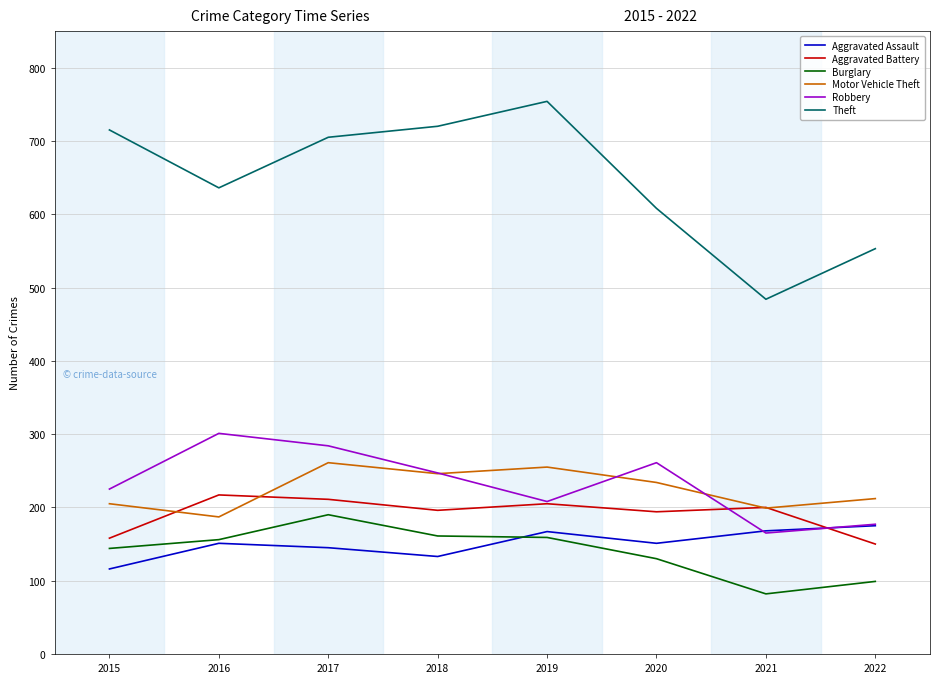

At which category is the sum across all series the highest?

2017